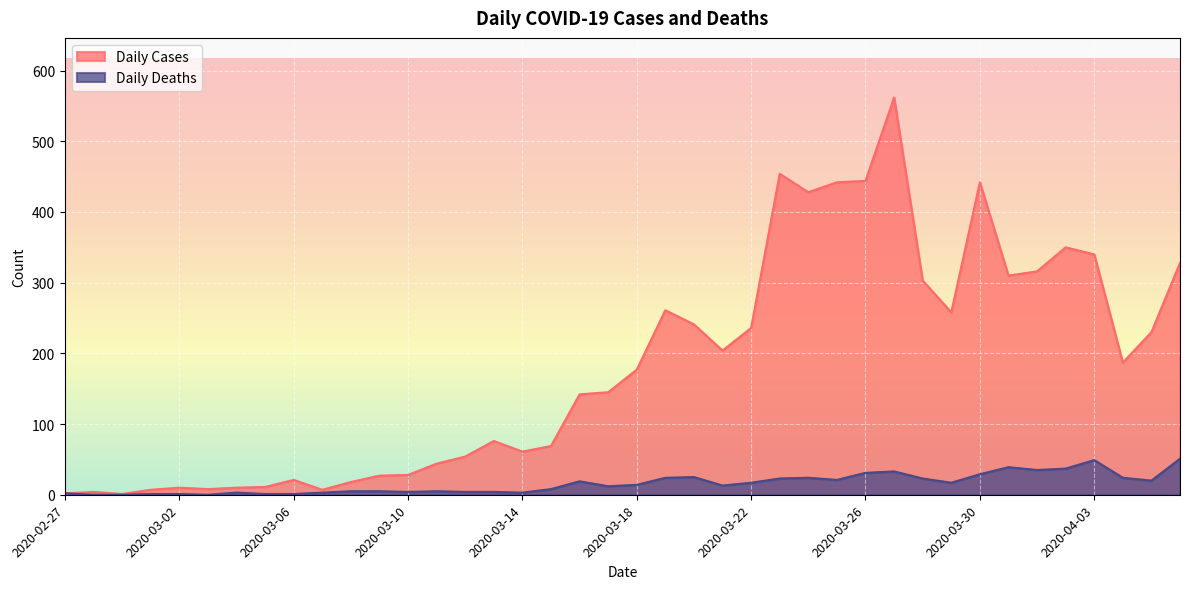

Is it true that Daily Cases equals 7 at 2020-03-01?

True